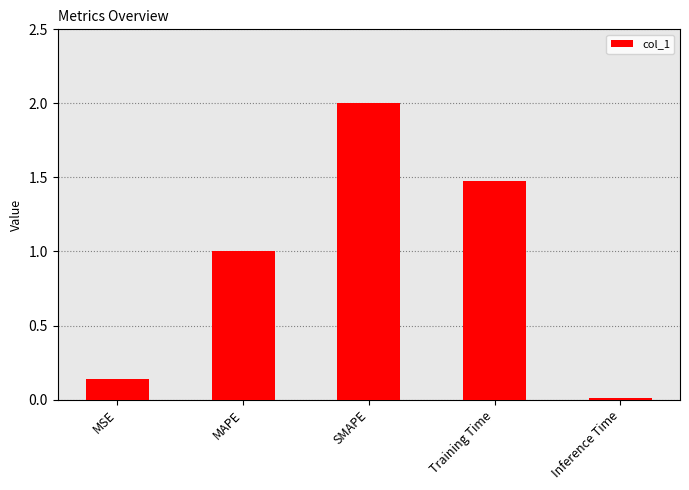

What position from the right is Training Time?

2